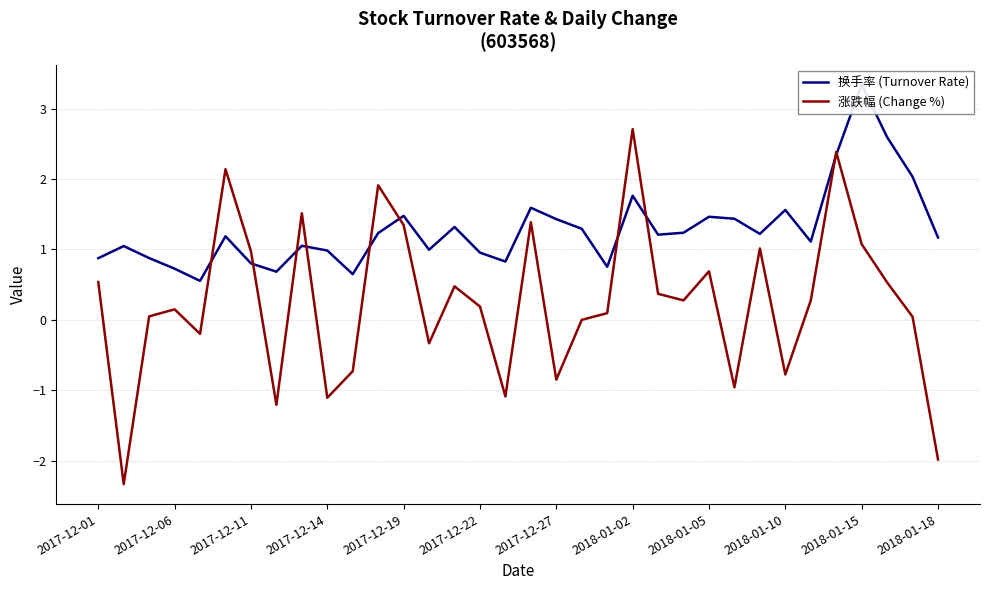

How many negative values does the 涨跌幅 (Change %) series have?

11